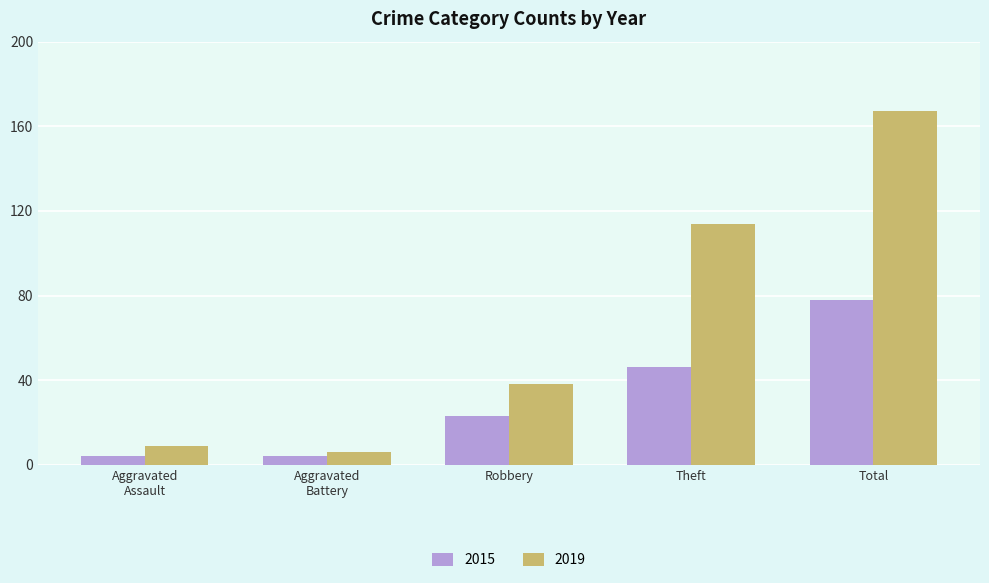

Rank the series by their average value, from lowest to highest.

2015, 2019